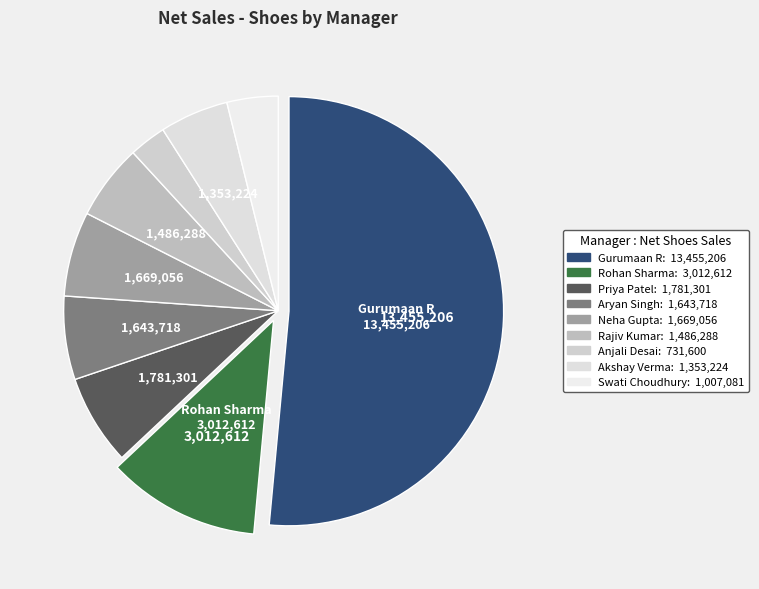

Do Aryan Singh and Priya Patel together represent more than half of the pie?

No